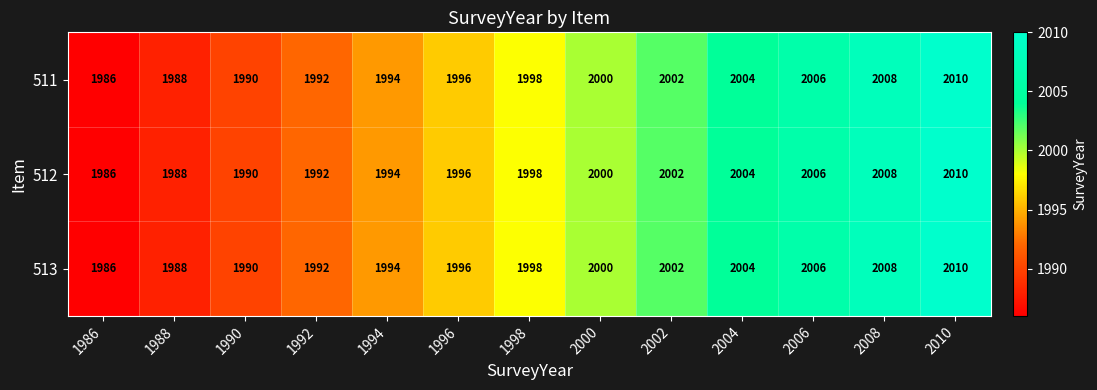

Is the value of 512 at 2008 greater than the value of 511 at 2002?

Yes